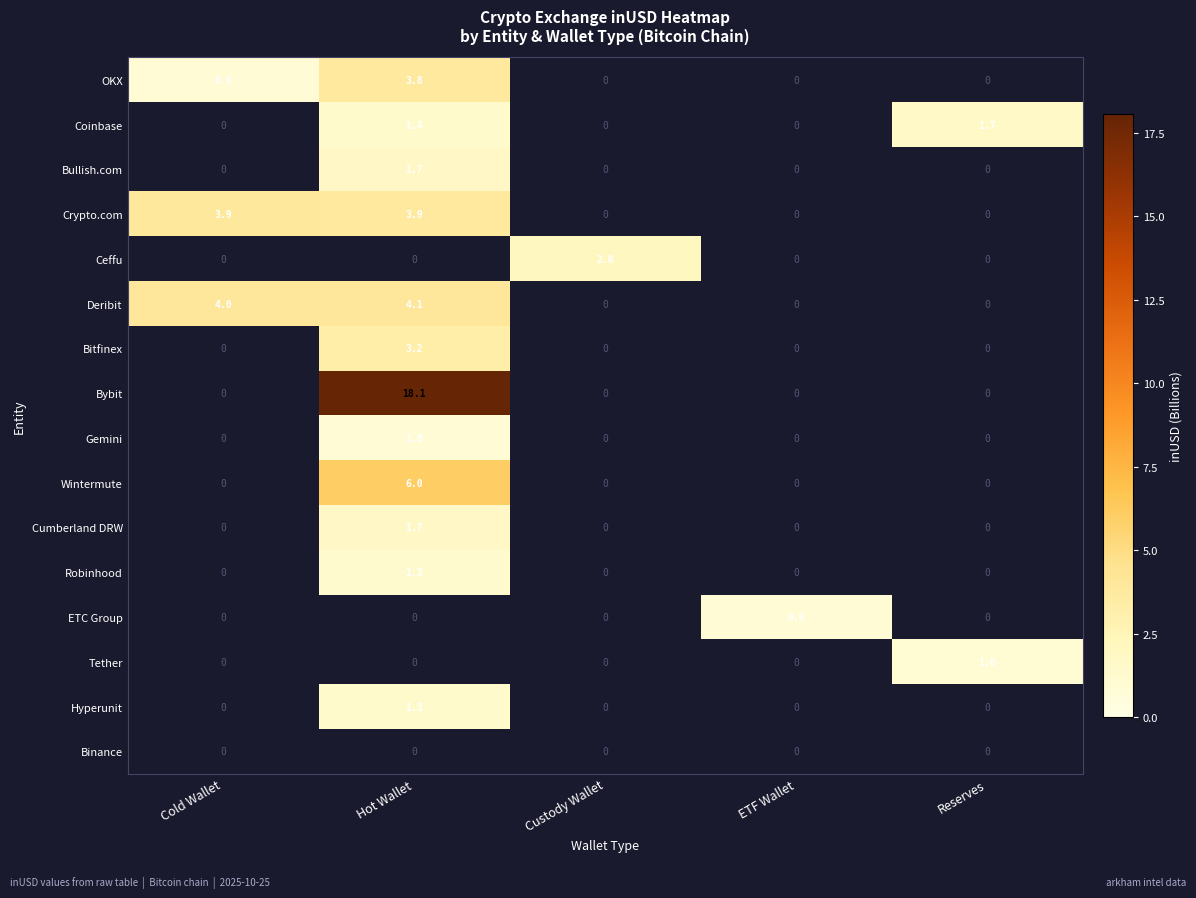

How many categories are shown in the chart?

5